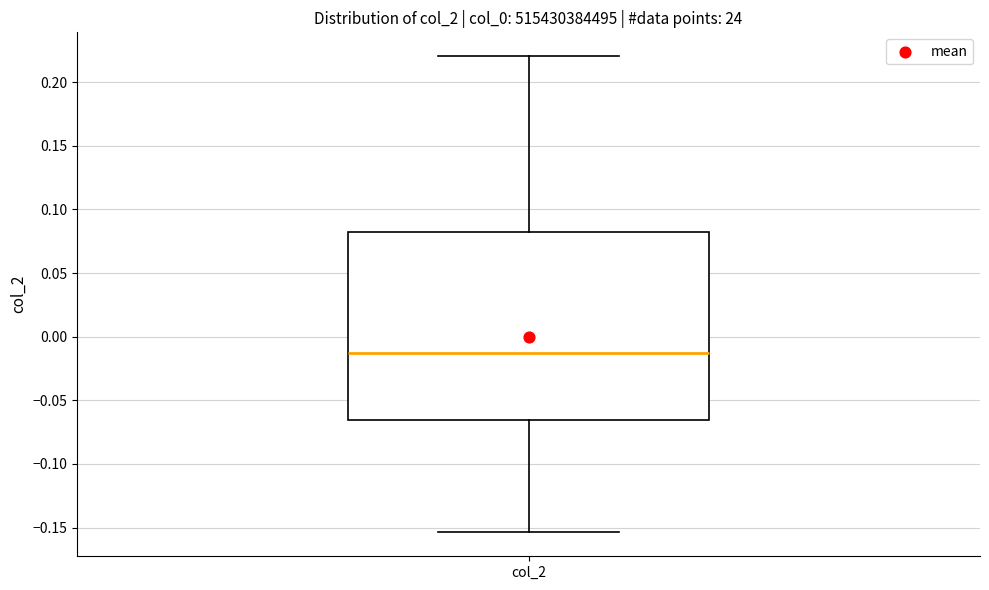

Read this box plot against the y-axis: the position of the median line, the range covered by the box, and the ends of both whiskers. The values are not printed on the chart, so give them approximately, as read against the axis.

median -0.015, box -0.065 to 0.080, whiskers -0.155 to 0.220